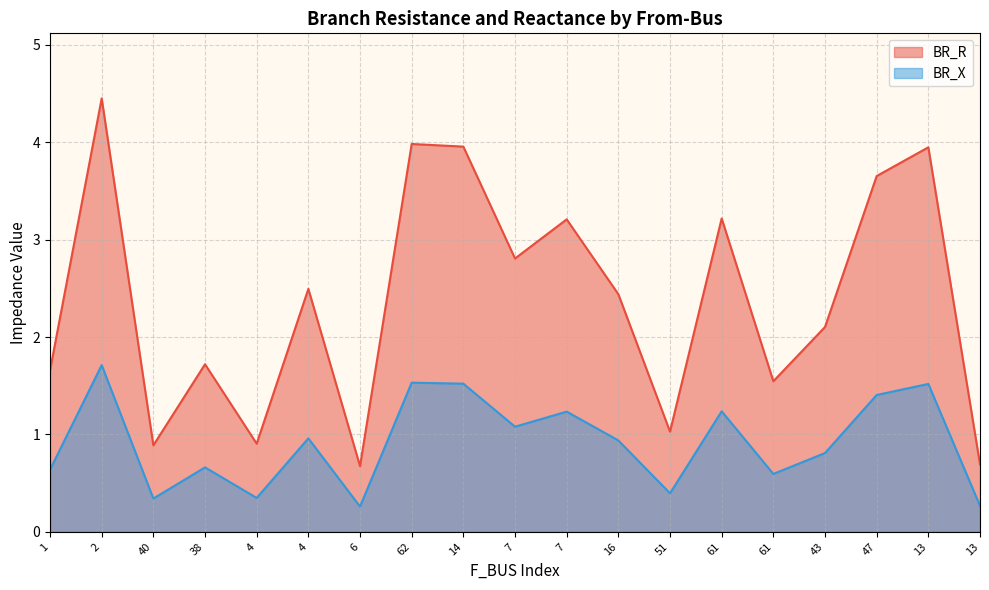

What are all the series names shown in the legend?

BR_R, BR_X